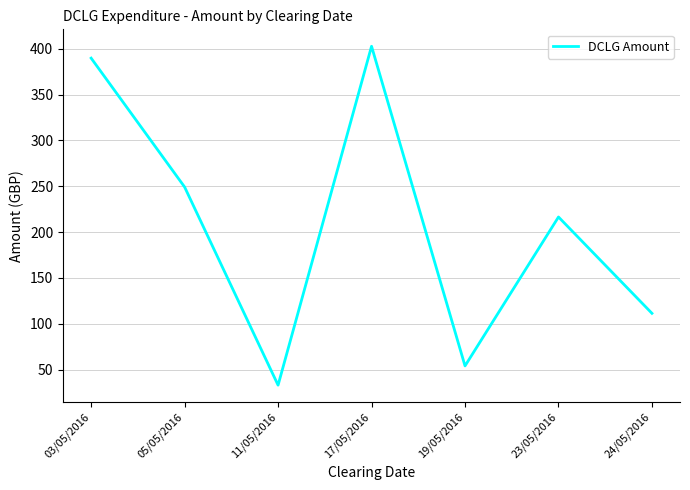

Which category has the lowest value across all series?

11/05/2016